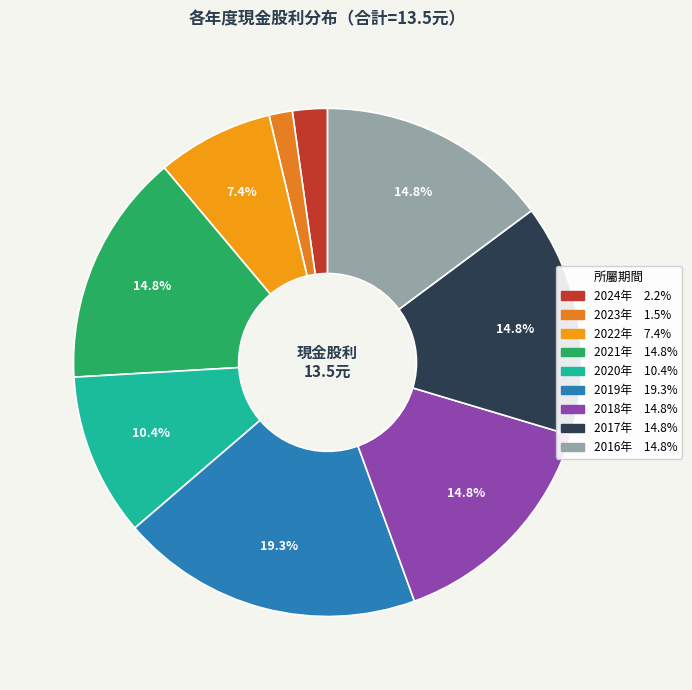

Count the number of slices in the pie.

9